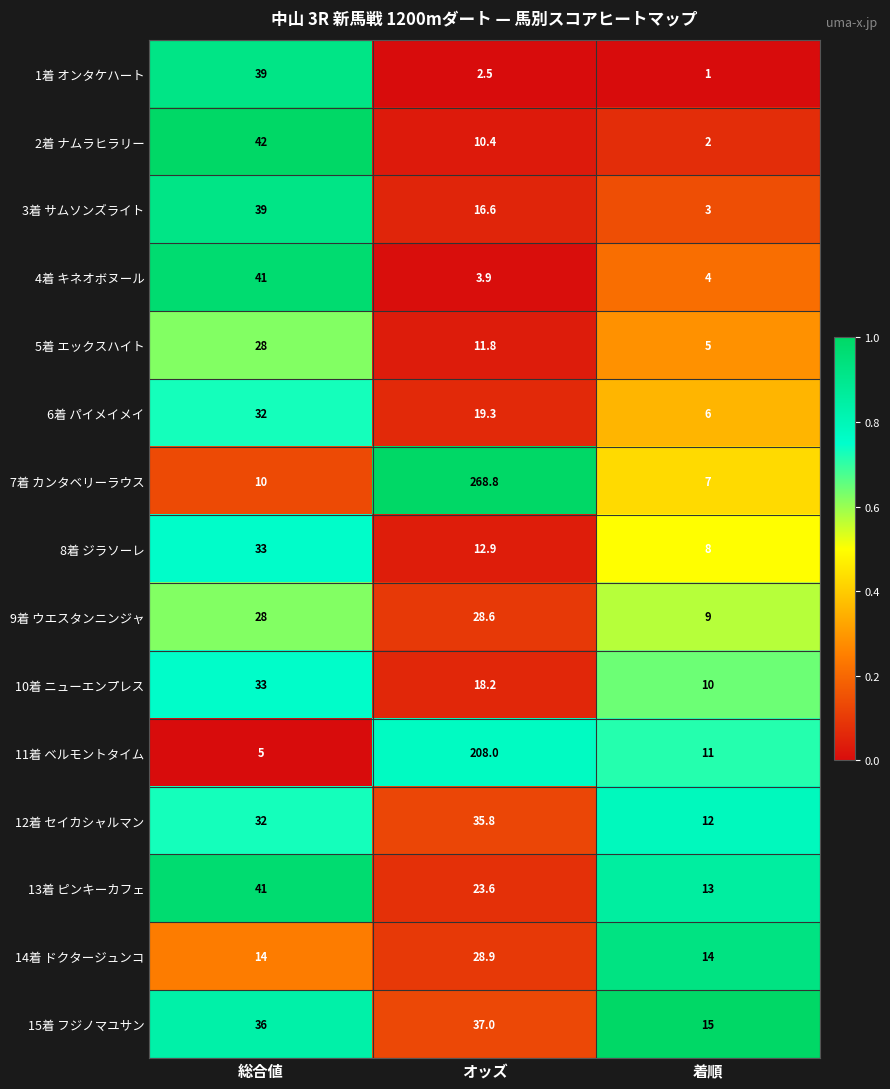

At which category is the sum across all series the highest?

オッズ